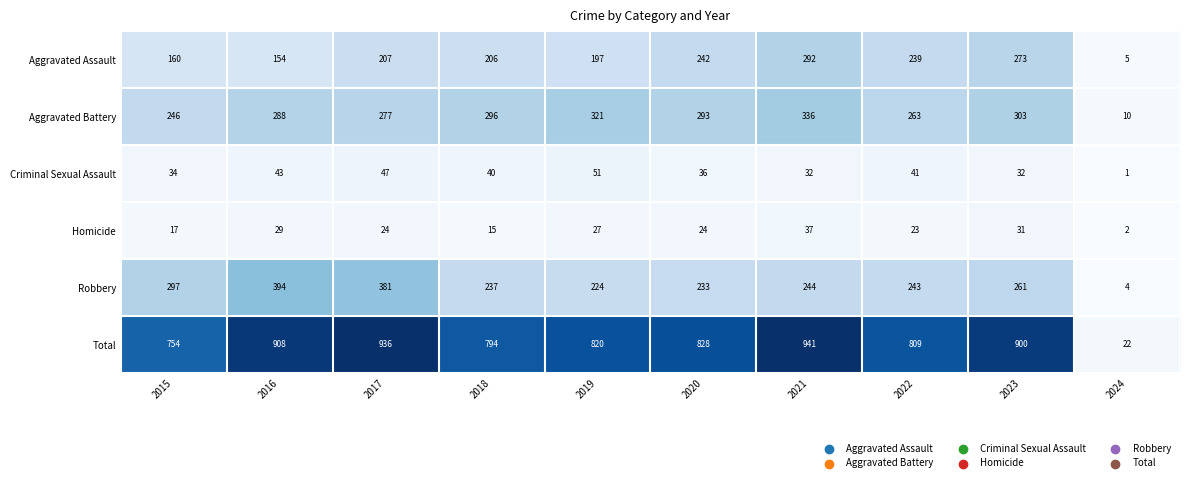

List the series in order of their peak value, highest first.

Total, Robbery, Aggravated Battery, Aggravated Assault, Criminal Sexual Assault, Homicide